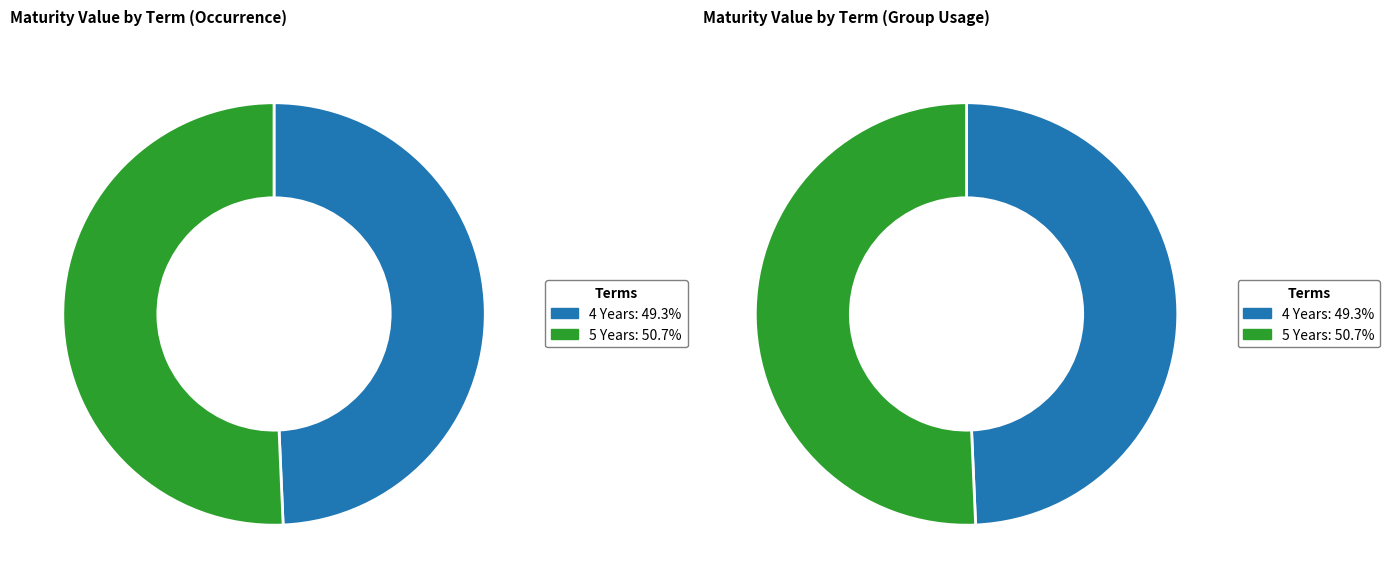

Is 4 Years the majority of the pie?

No